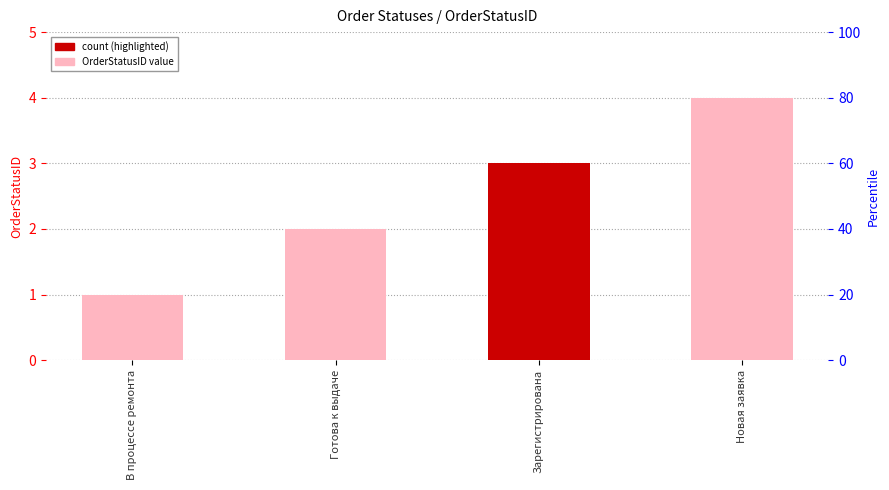

Which category has the highest value across all series?

Новая заявка